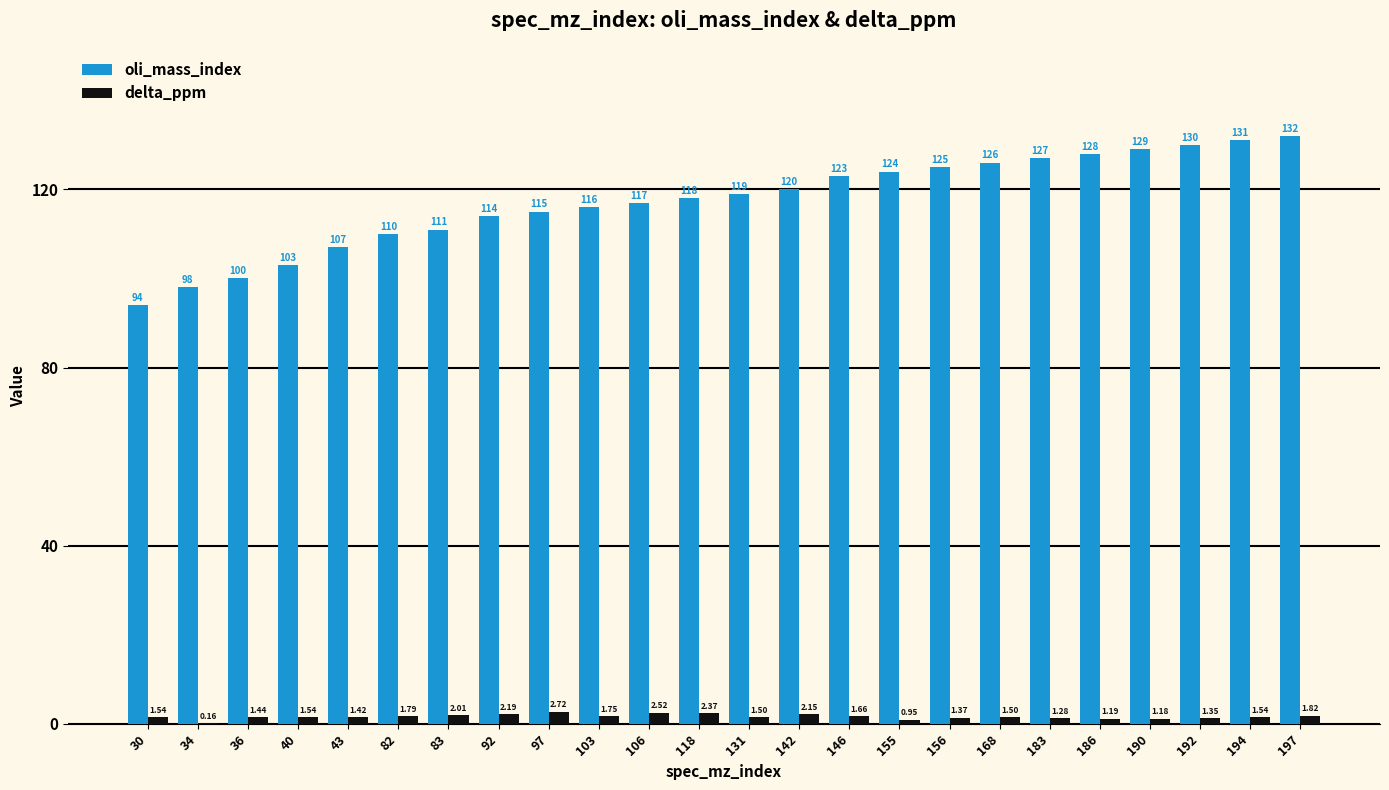

At which category is the sum across all series the highest?

197